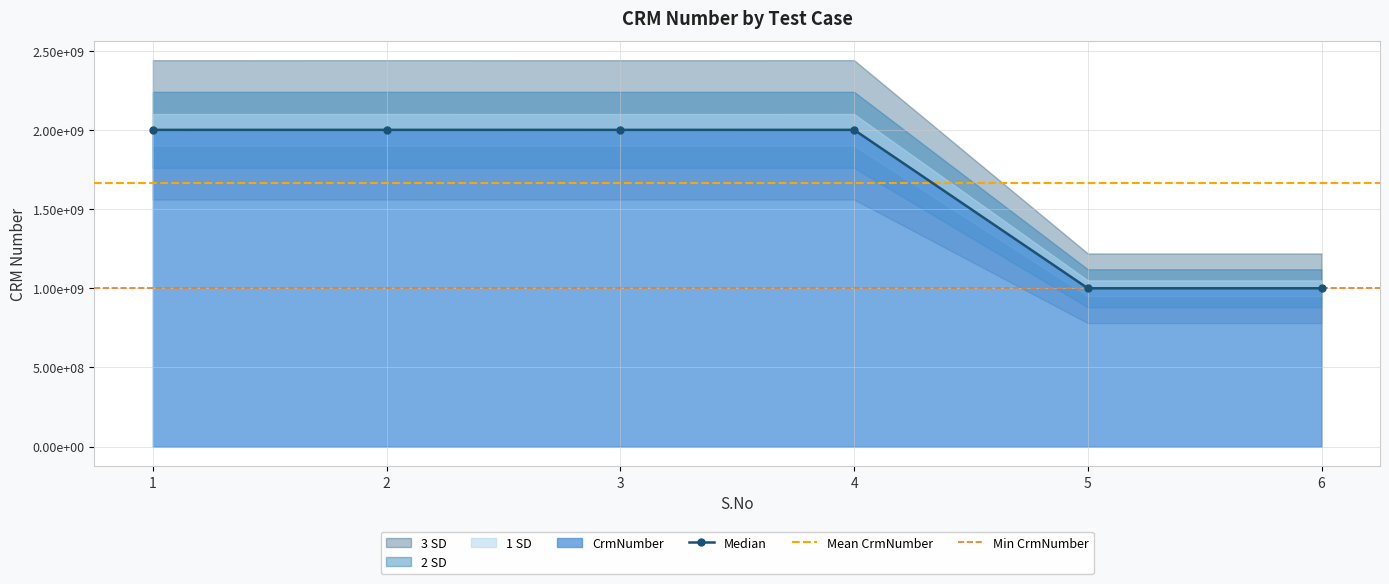

Which category has the highest value across all series?

2